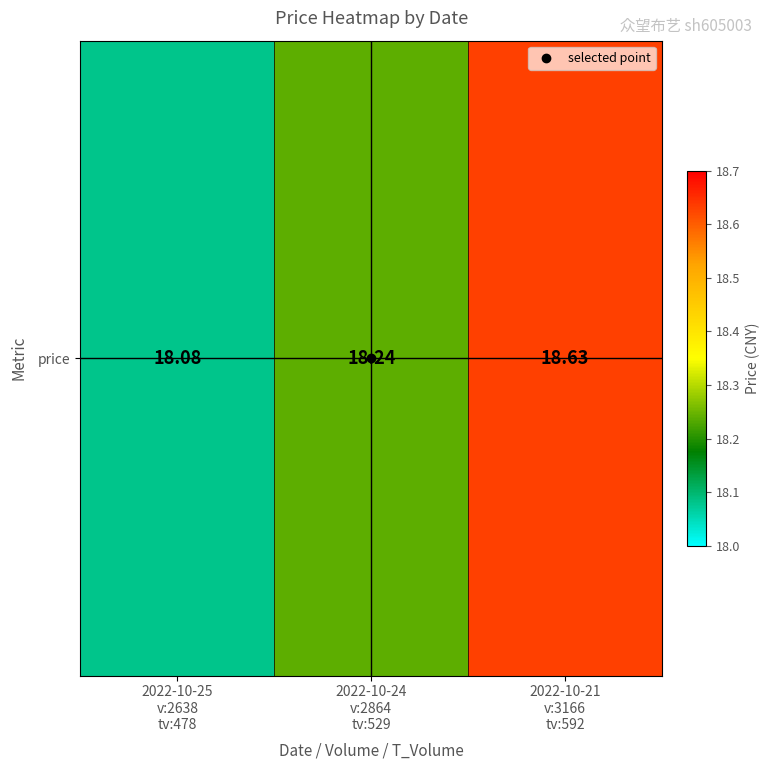

What is the difference between the second highest and minimum values?

0.2